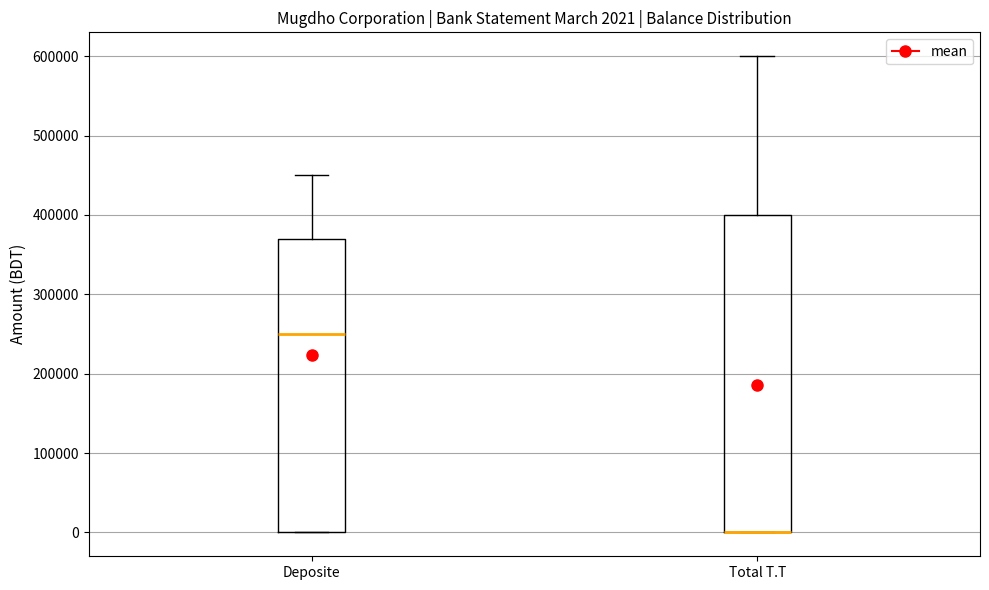

Comparing the boxes themselves (not the whiskers), which one is the tallest?

Total T.T